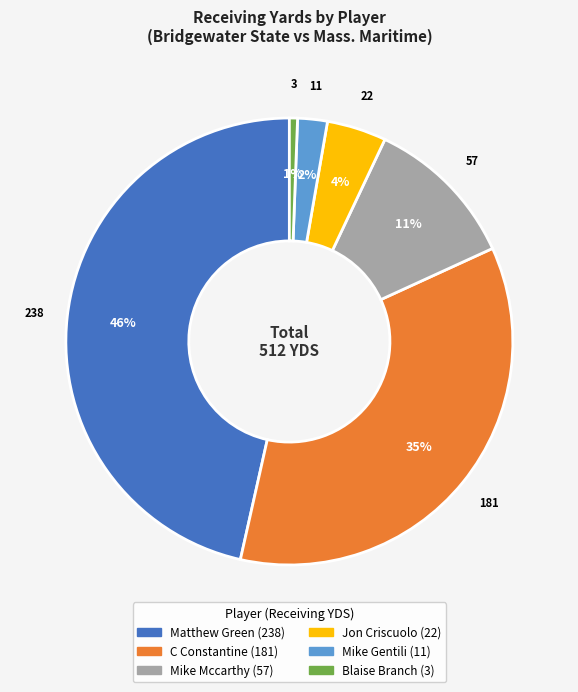

To the nearest percent, what percentage of the pie is C Constantine?

35%